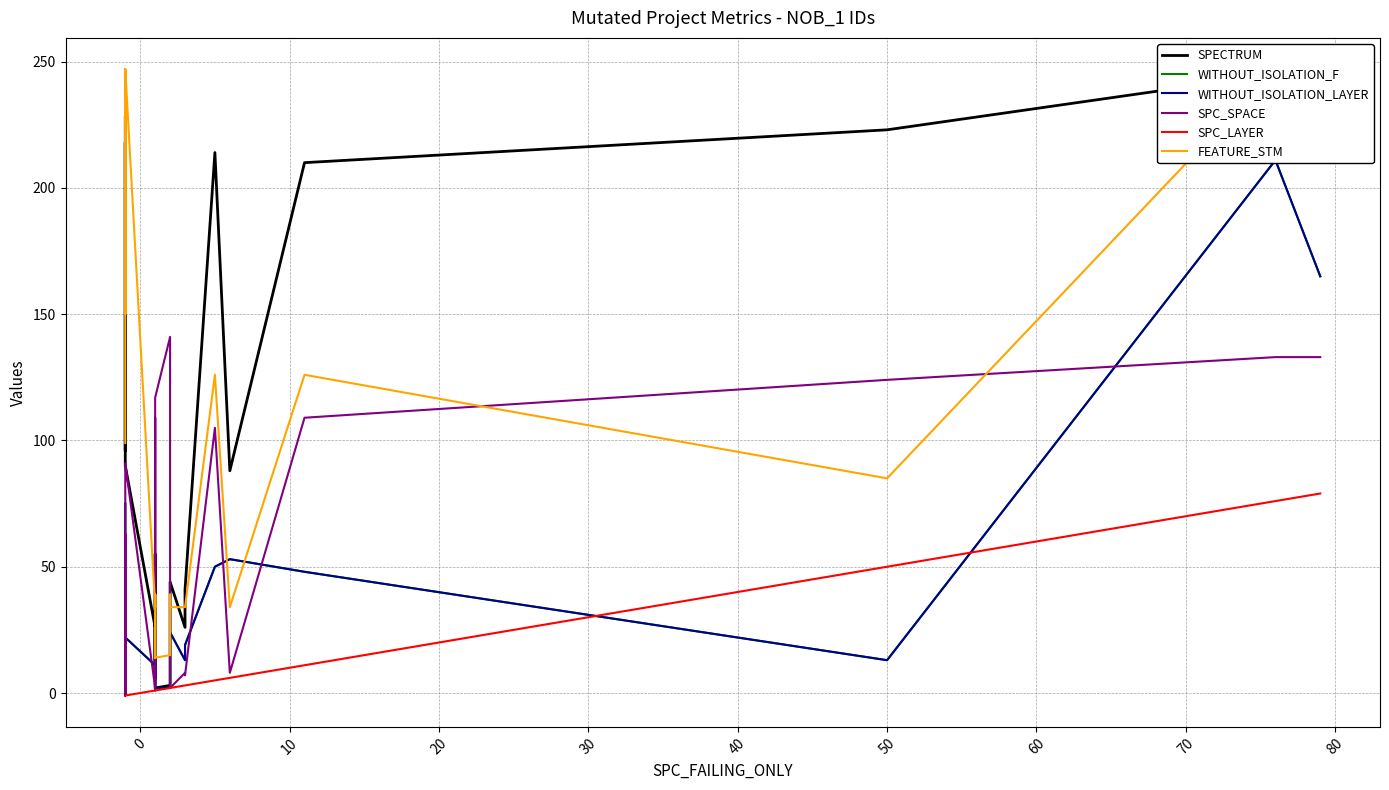

How many intersections are there between FEATURE_STM and WITHOUT_ISOLATION_LAYER?

2